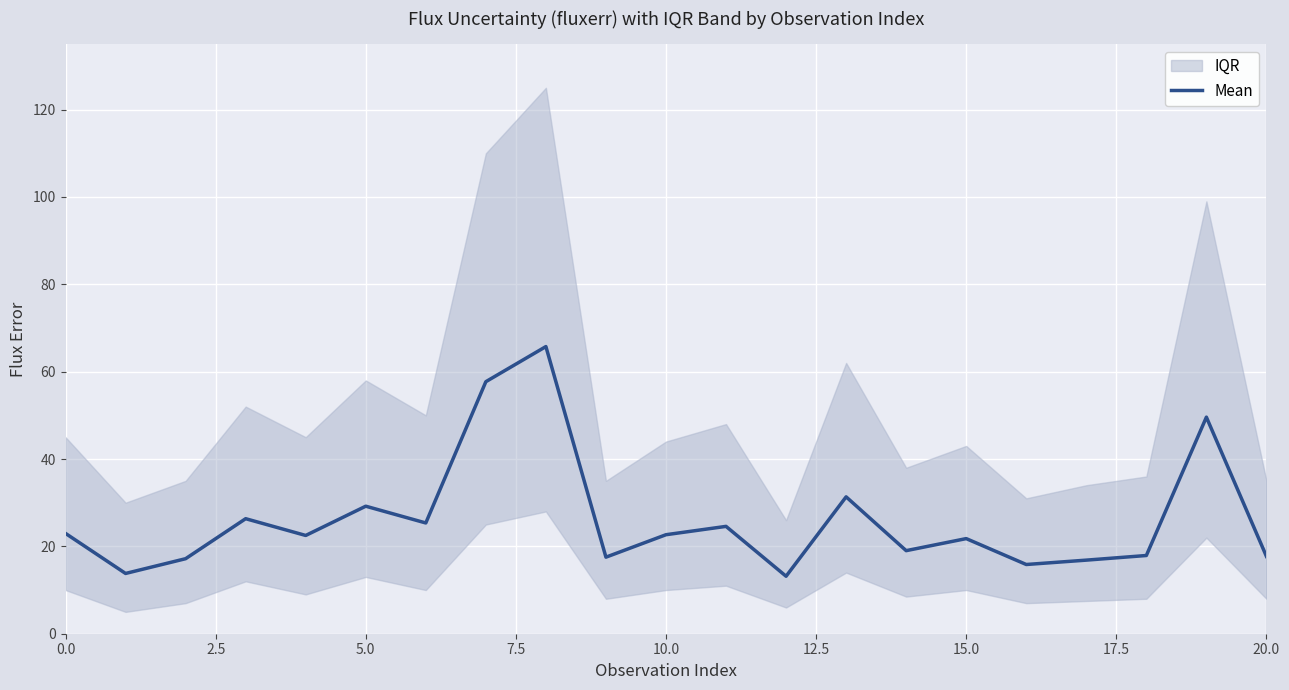

What is the difference between the maximum and minimum values?

52.6